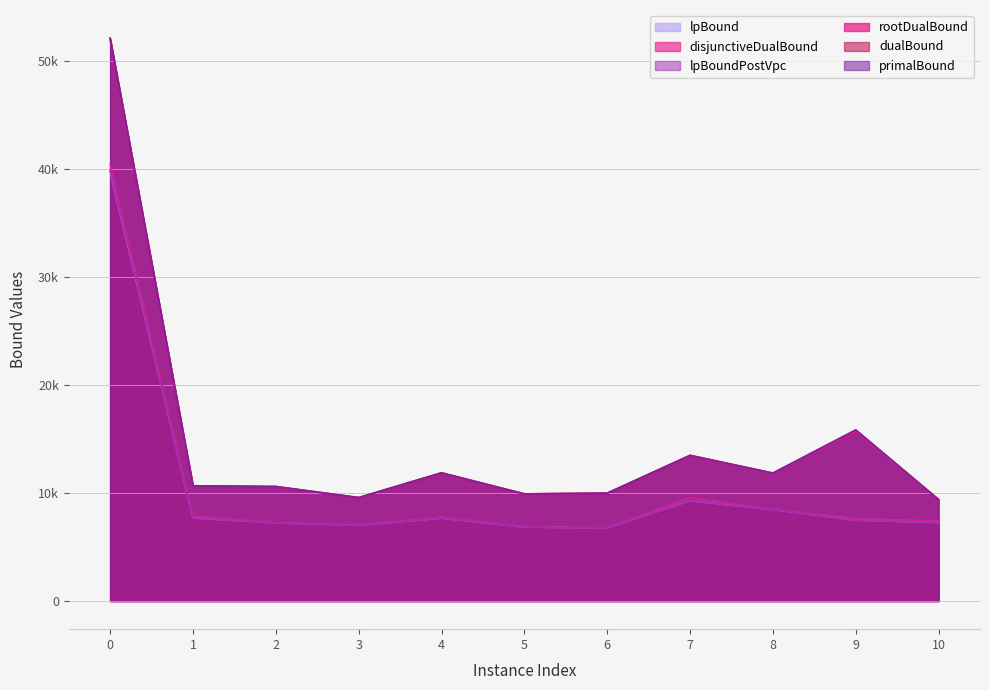

True or false: lpBoundPostVpc and dualBound cross at least once.

False